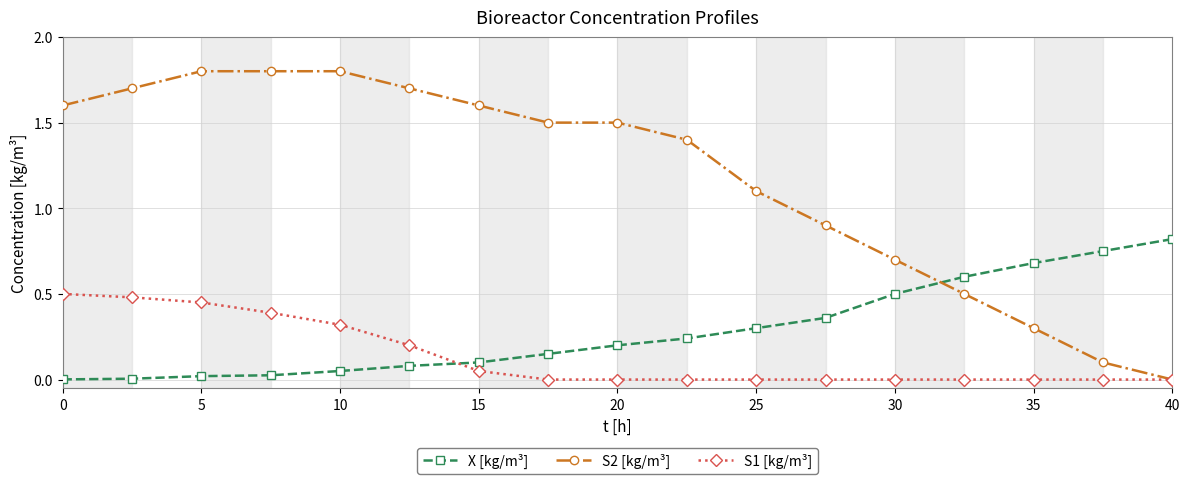

Rank the series by their maximum value, from highest to lowest.

S2 [kg/m³], X [kg/m³], S1 [kg/m³]